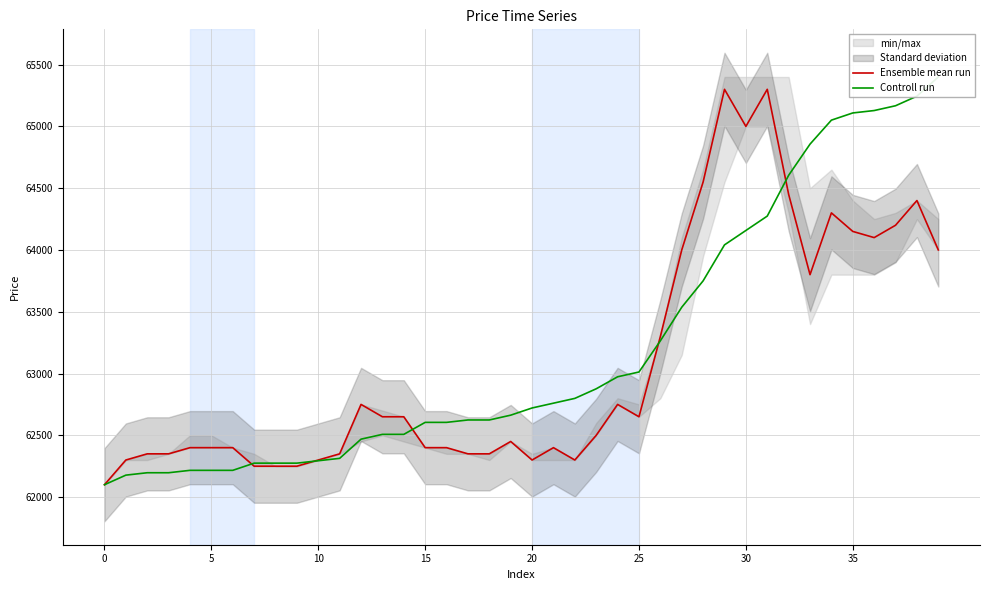

What is the minimum value for Ensemble mean run?

62100